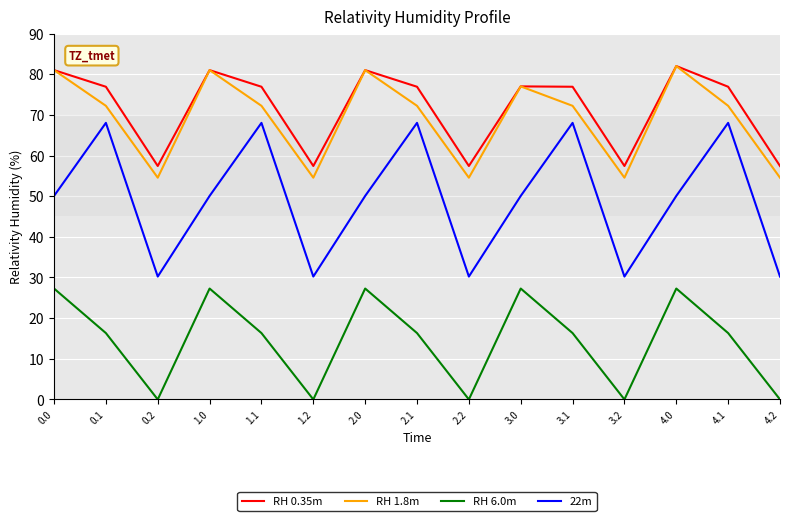

Is it true that RH 0.35m equals 32.0 at 0.1?

False